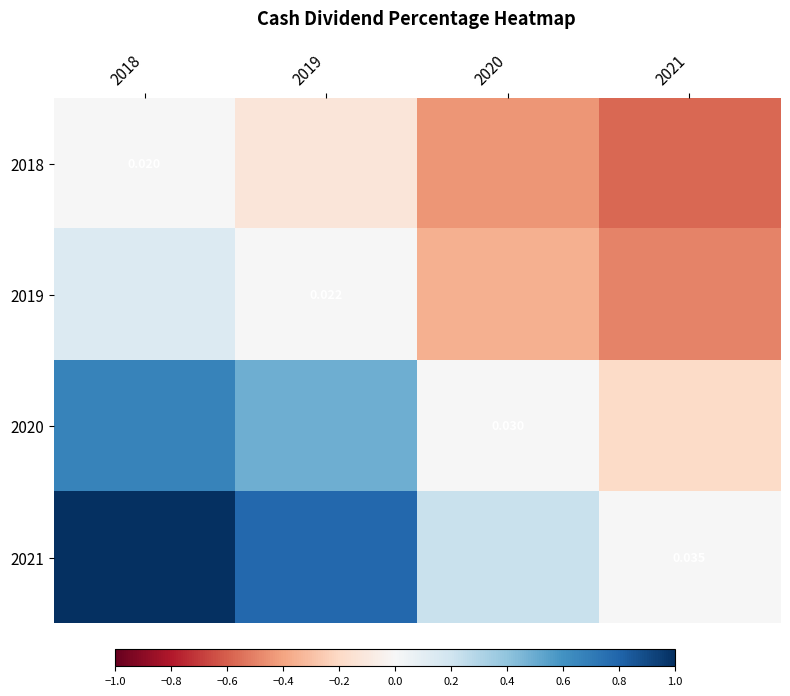

At how many categories does at least one series exceed 0?

3